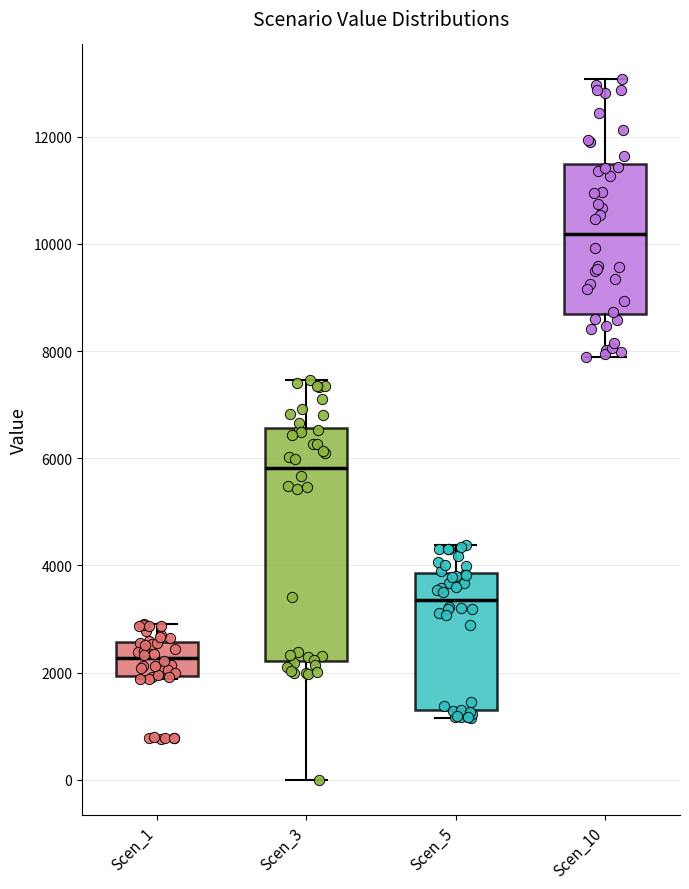

Which box has the highest median line?

Scen_10